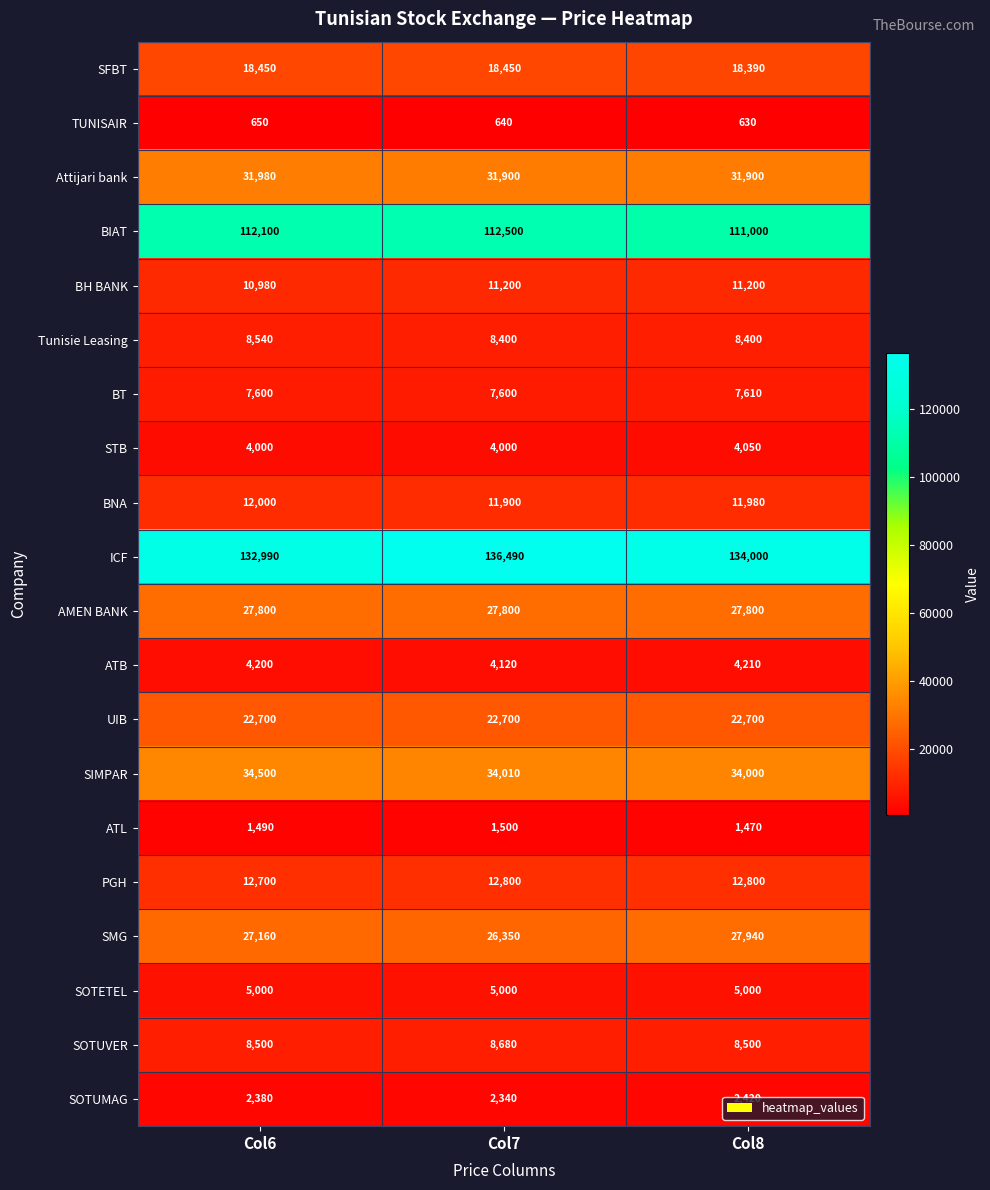

What is the difference between the PGH values at Col6 and Col8?

100